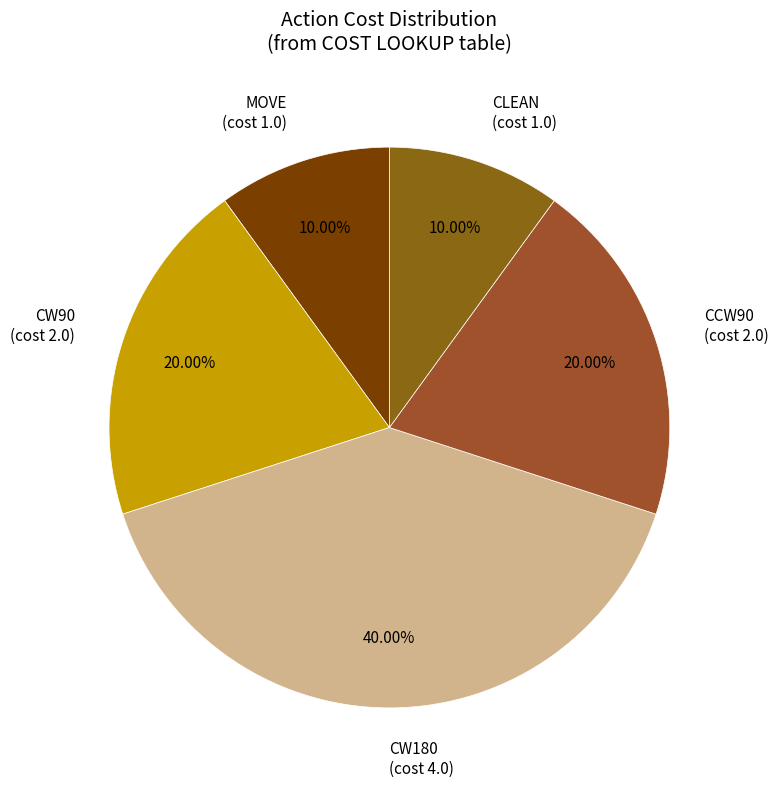

Which has a higher value, CW90 (cost 2.0) or MOVE (cost 1.0)?

CW90 (cost 2.0)